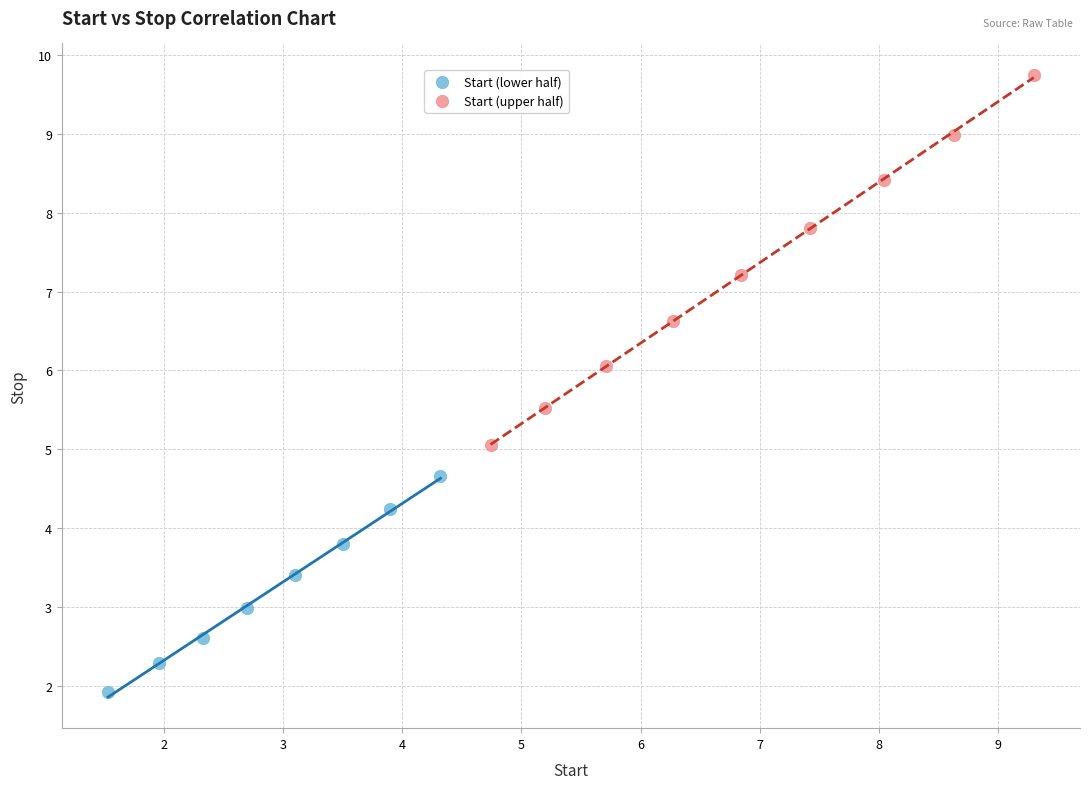

Which series contains the highest Y value?

Start (upper half)